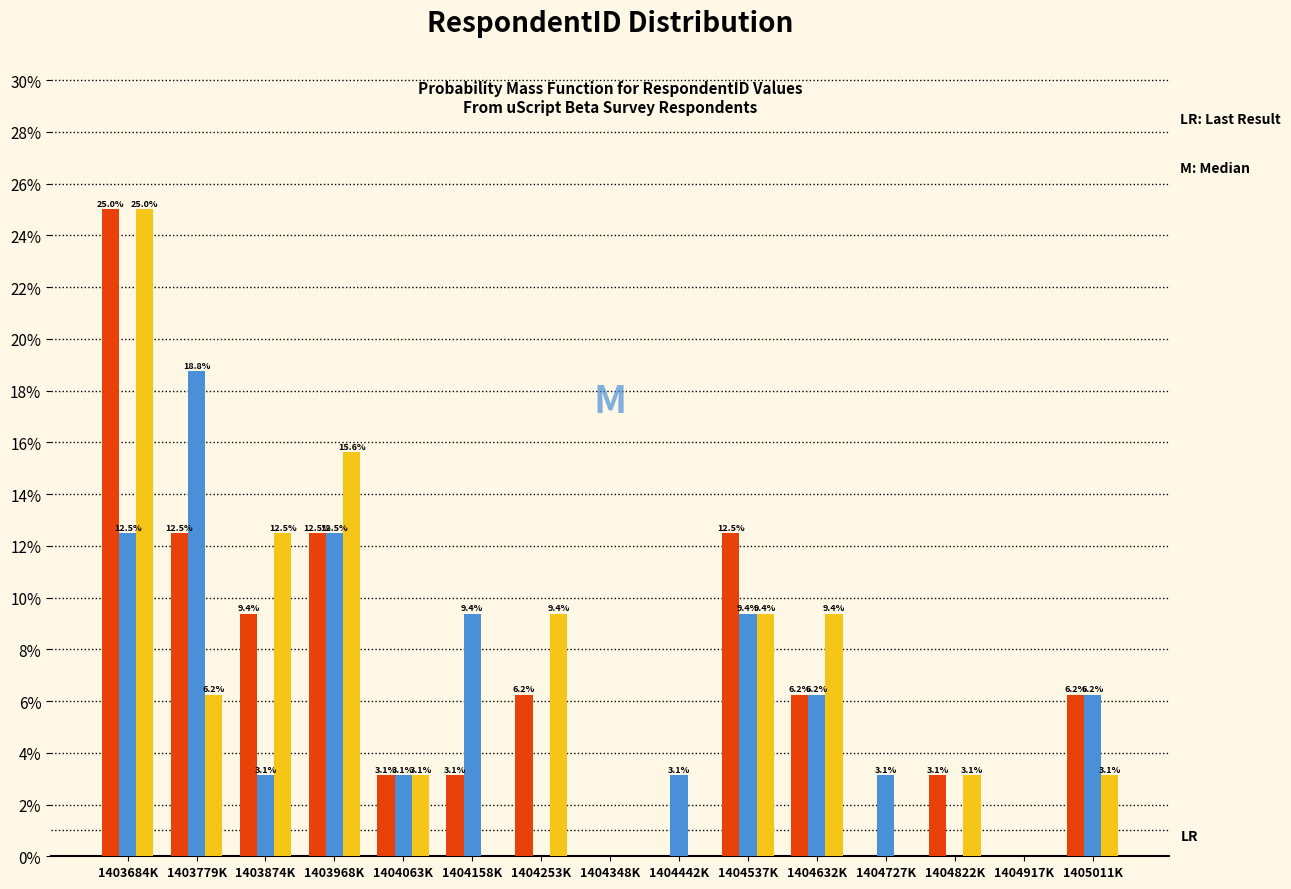

At which category does the chart reach its peak across all series?

1403684K